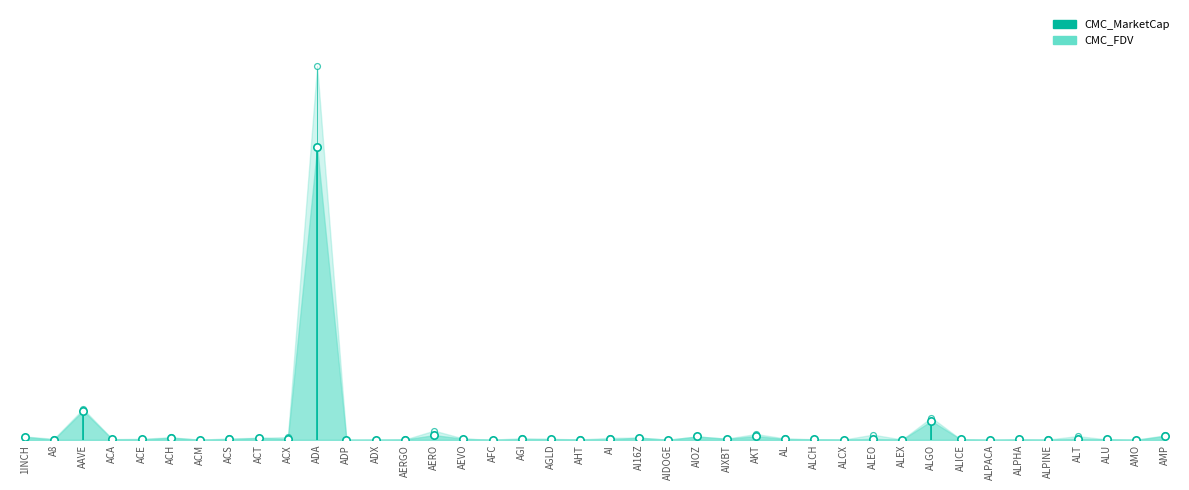

Which series contains the highest Y value?

CMC_FDV